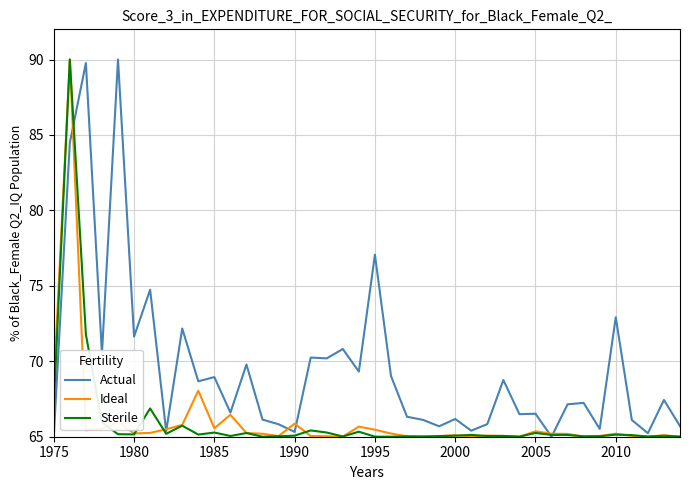

Which series has the largest total across all categories?

Actual